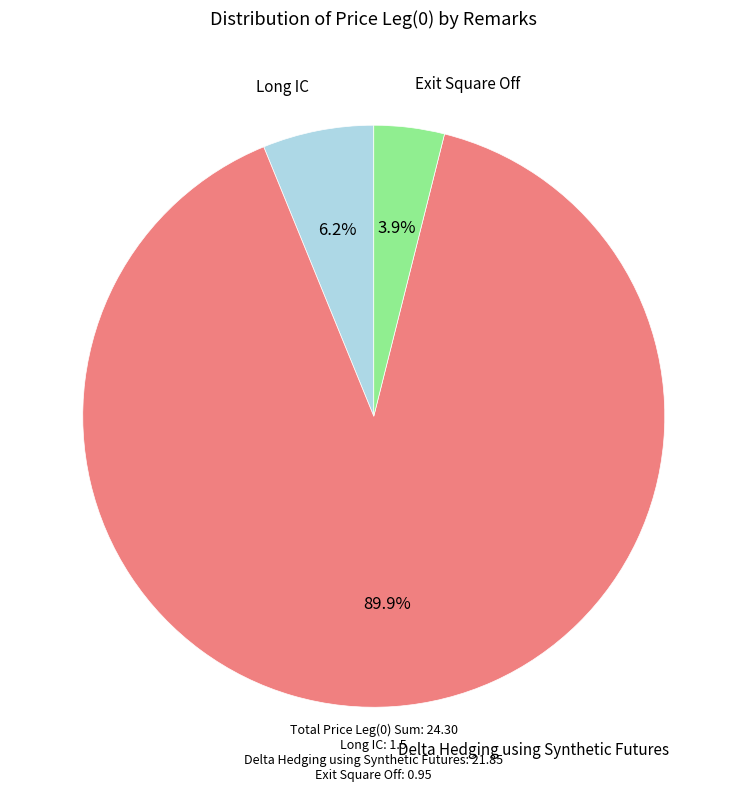

How many slices are in this pie chart?

3